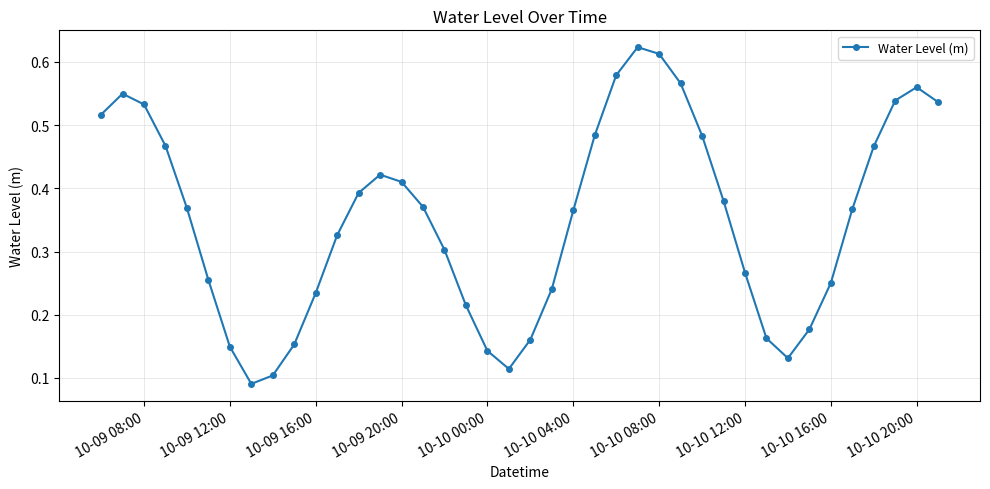

How many interior local valleys (lower than both neighbors) does the data have?

3